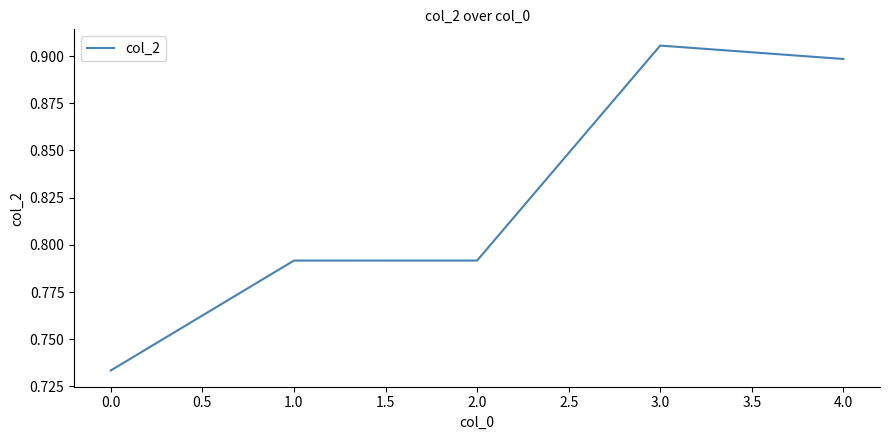

What is the sum of the values at 2.0 and 3.0?

1.7